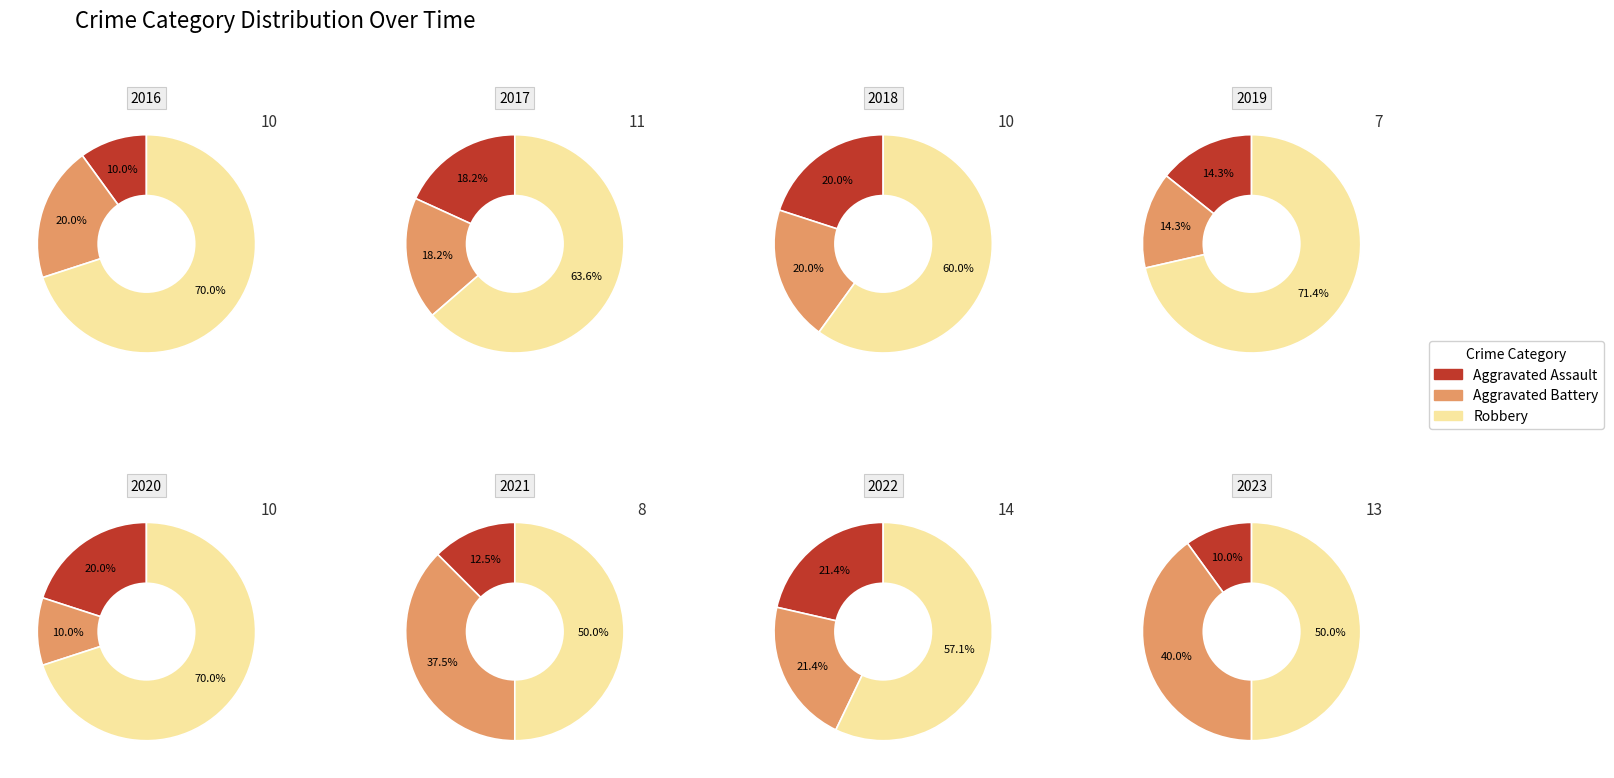

Count the number of slices in the pie.

8